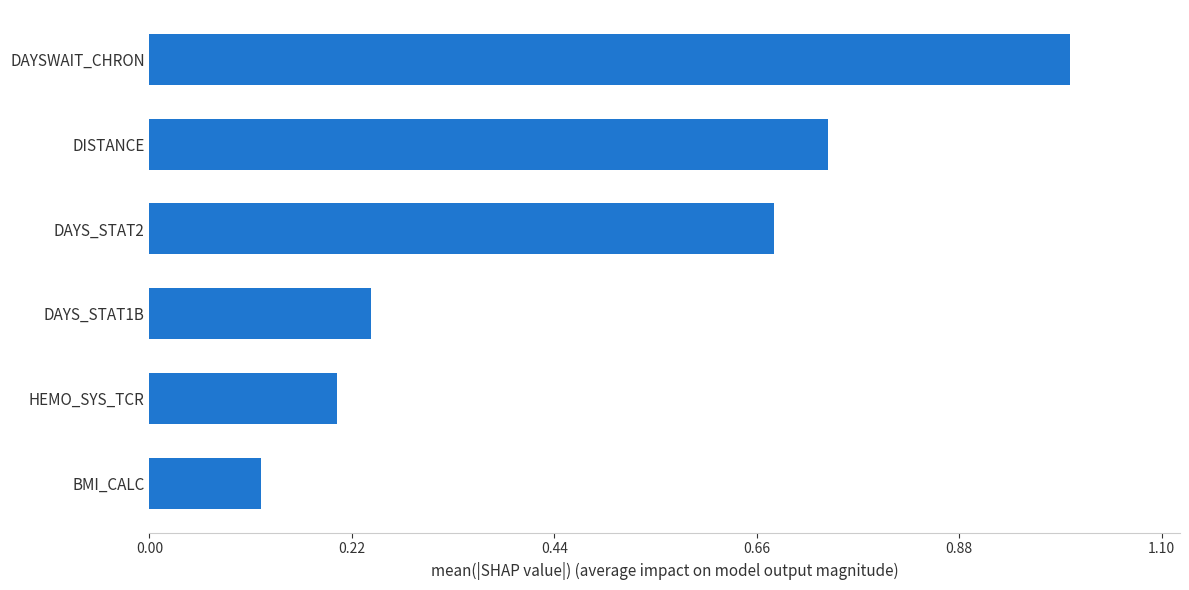

What is the sum of all values?

3.0